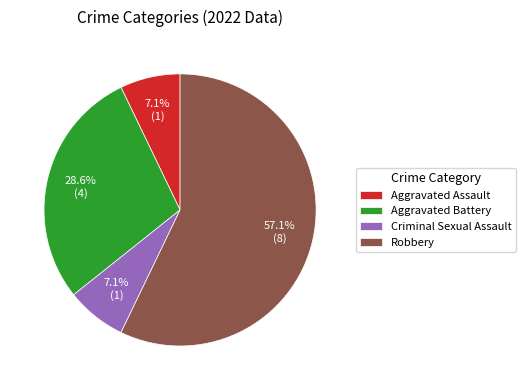

To the nearest percent, what portion does Aggravated Assault represent?

7%